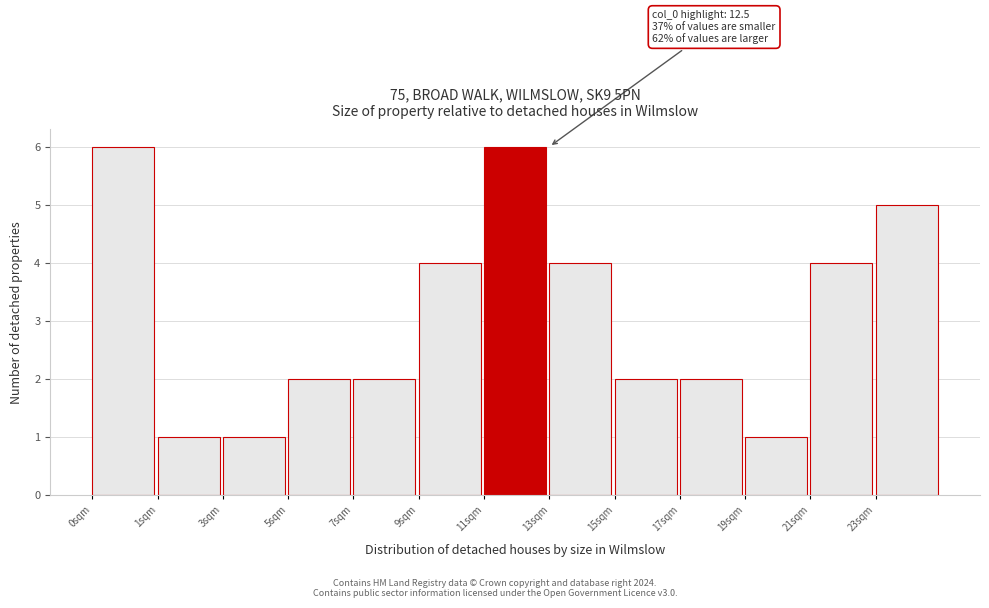

Reading left to right, extract all data points from this chart.

0sqm=6	1sqm=1	3sqm=1	5sqm=2	7sqm=2	9sqm=4	11sqm=6	13sqm=4	15sqm=2	17sqm=2	19sqm=1	21sqm=4	23sqm=5